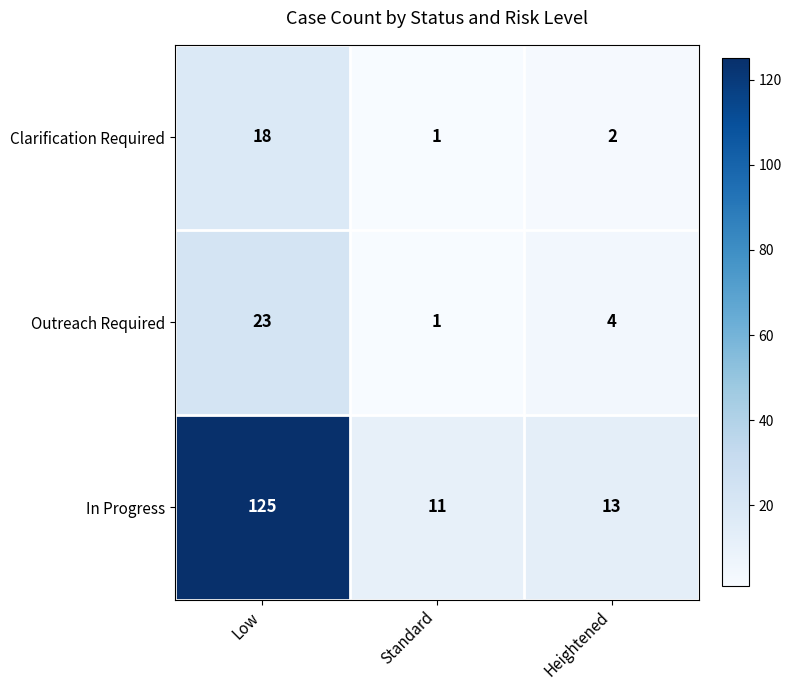

What is the total value across all series at Heightened?

19